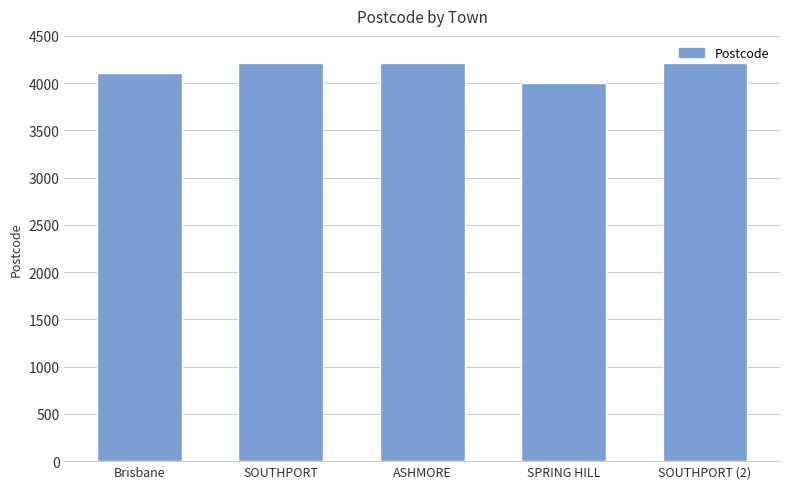

Is it true that the value at Brisbane is 4102?

True